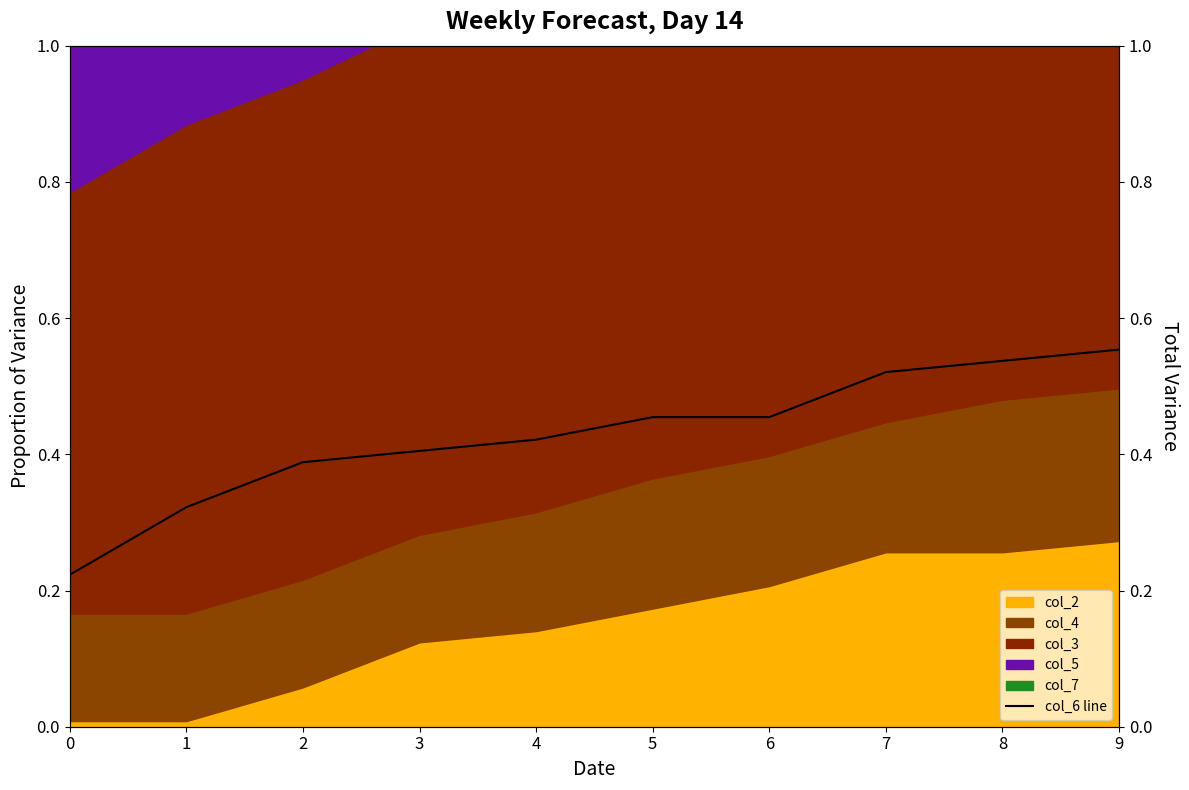

Rank the categories by value from lowest to highest.

0, 1, 2, 3, 4, 5, 6, 7, 8, 9